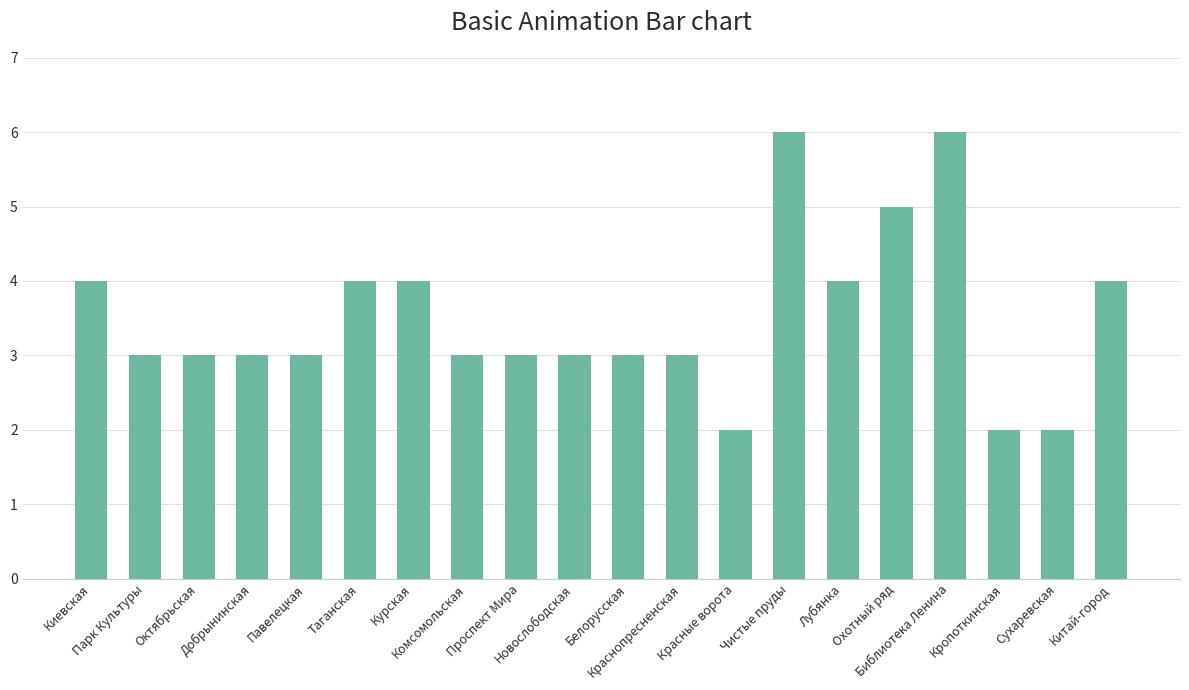

What is the difference between the values at Таганская and Чистые пруды?

2